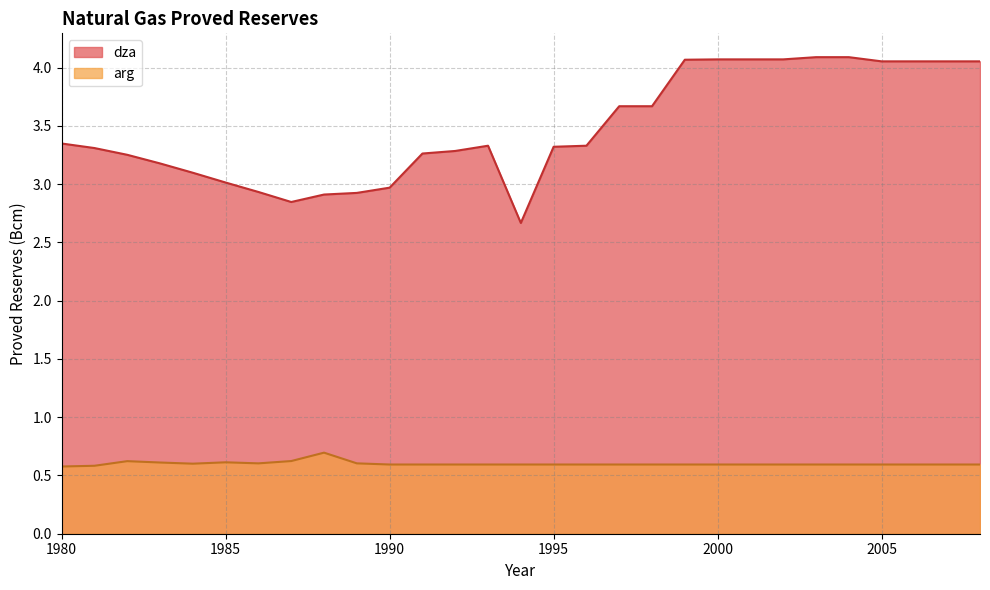

Rank the categories by dza value from lowest to highest.

1994, 1987, 1988, 1989, 1986, 1990, 1985, 1984, 1983, 1982, 1991, 1992, 1981, 1995, 1993, 1996, 1980, 1997, 1998, 2005, 2006, 2007, 2008, 1999, 2000, 2001, 2002, 2003, 2004